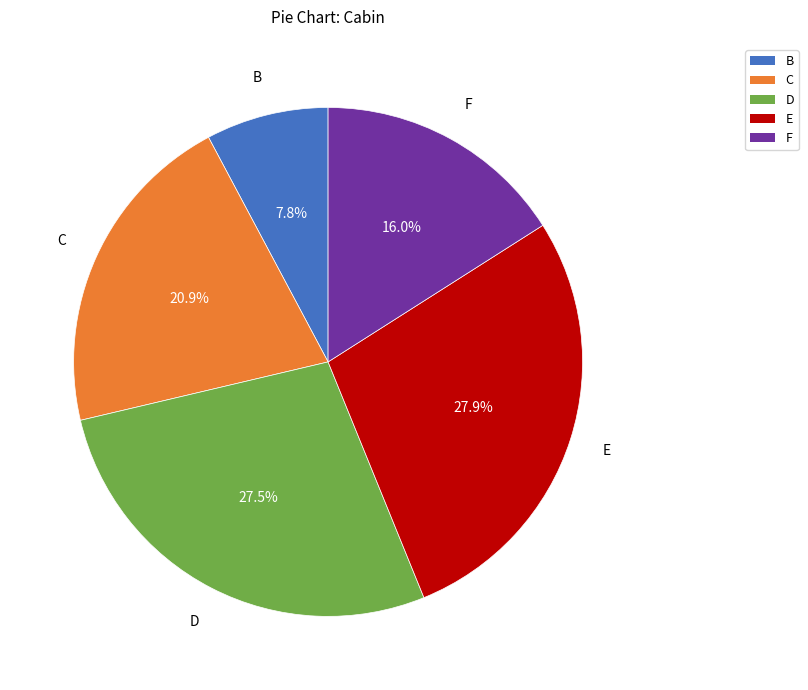

To the nearest percent, what is the average slice percentage?

20%